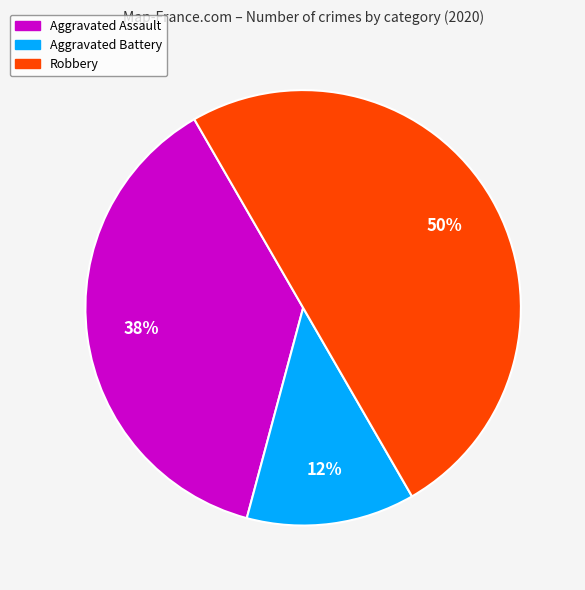

To the nearest percent, what is the difference between the largest and smallest slice percentages?

38%